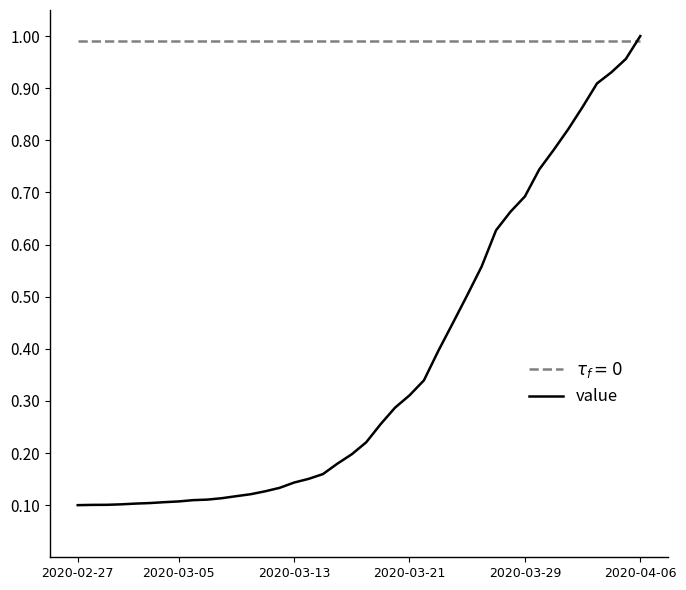

How many lines are shown in the chart?

2